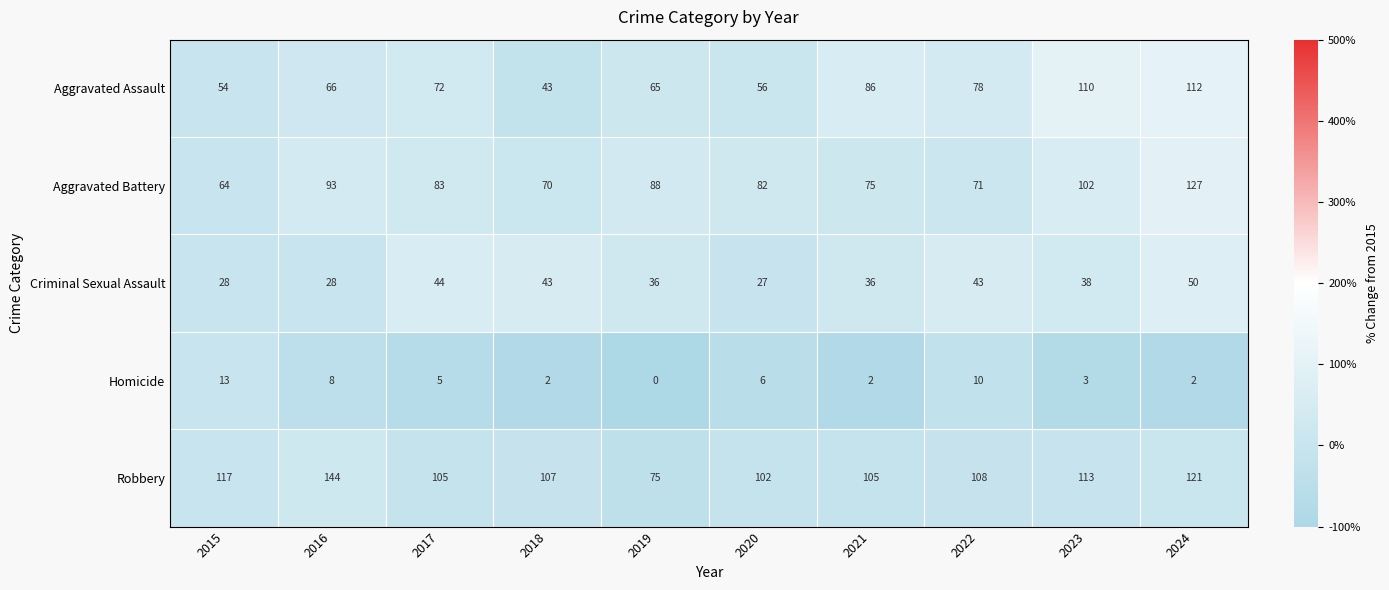

The Homicide series shows 1 at 2021. True or false?

False